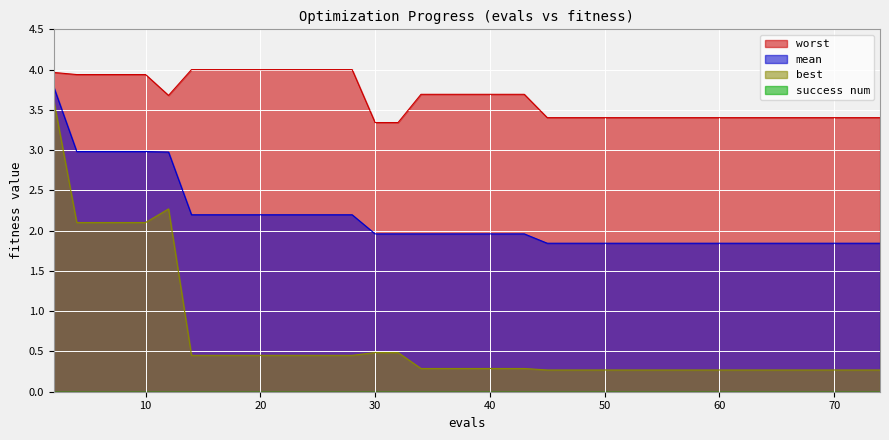

At which label does best reach its minimum?

45